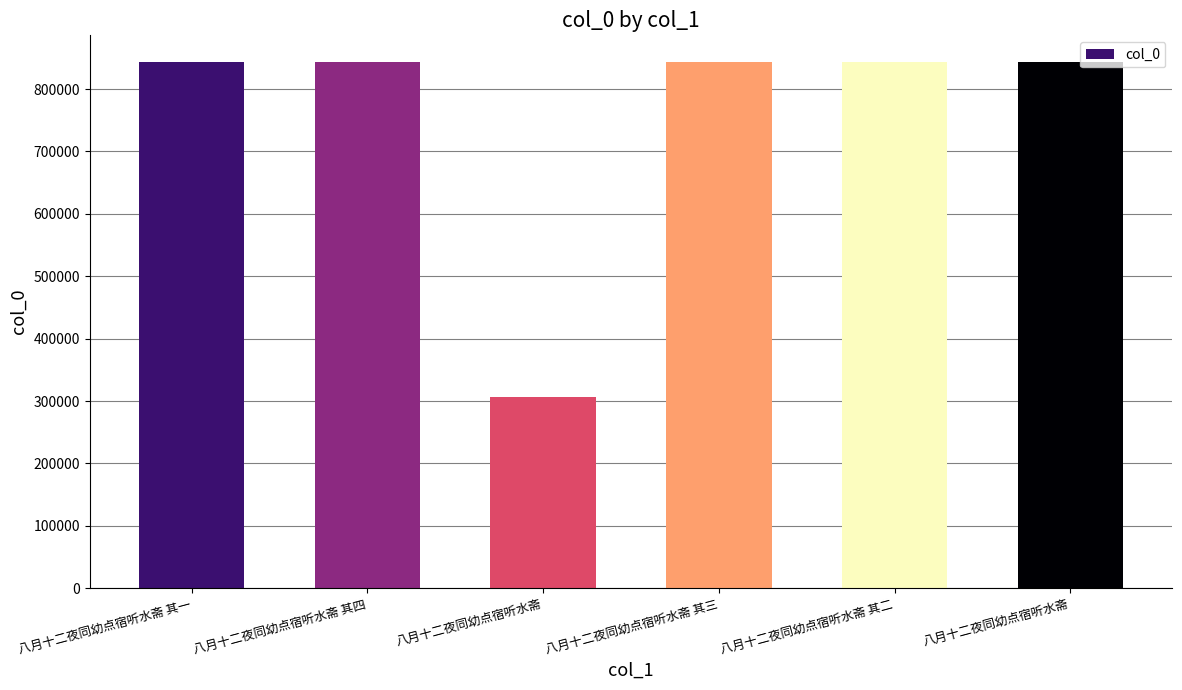

At which label is the value closest to 575216?

八月十二夜同幼点宿听水斋 其一